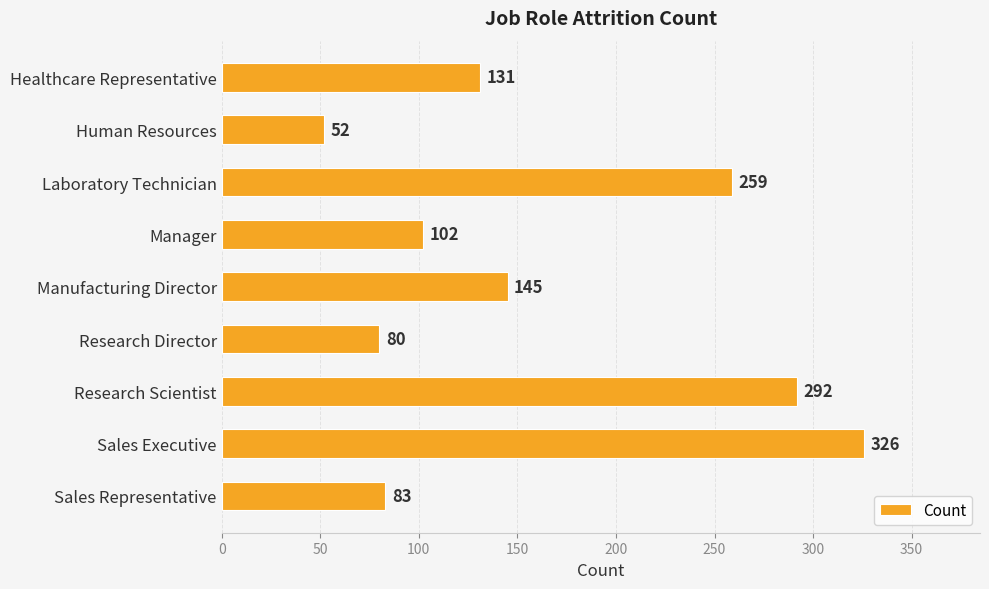

Approximately how many times larger is the value at Human Resources compared to Healthcare Representative?

0.4